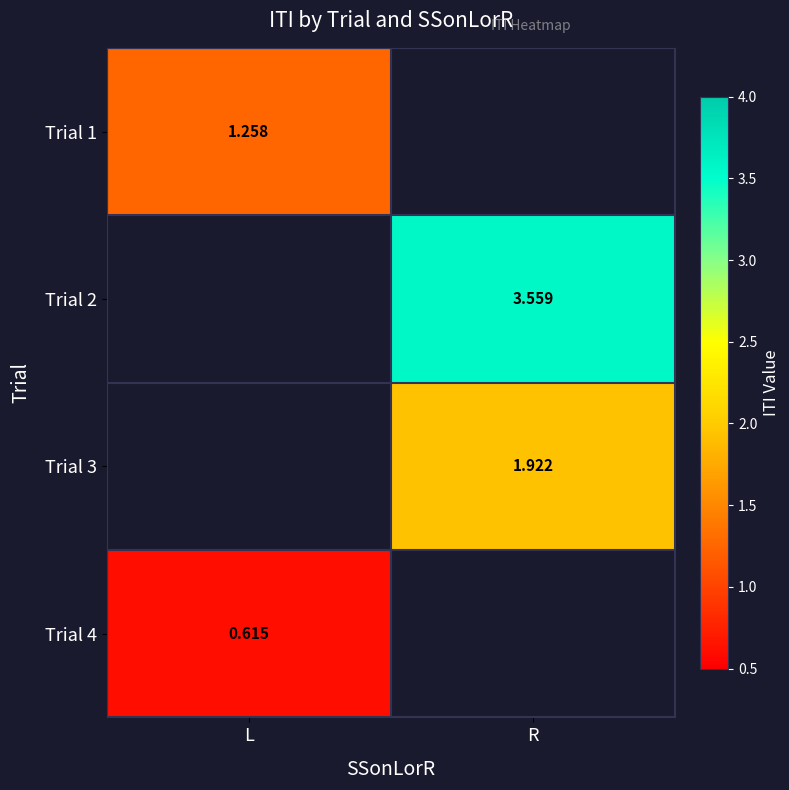

The value of Trial 3 at R is 1.9. True or false?

True